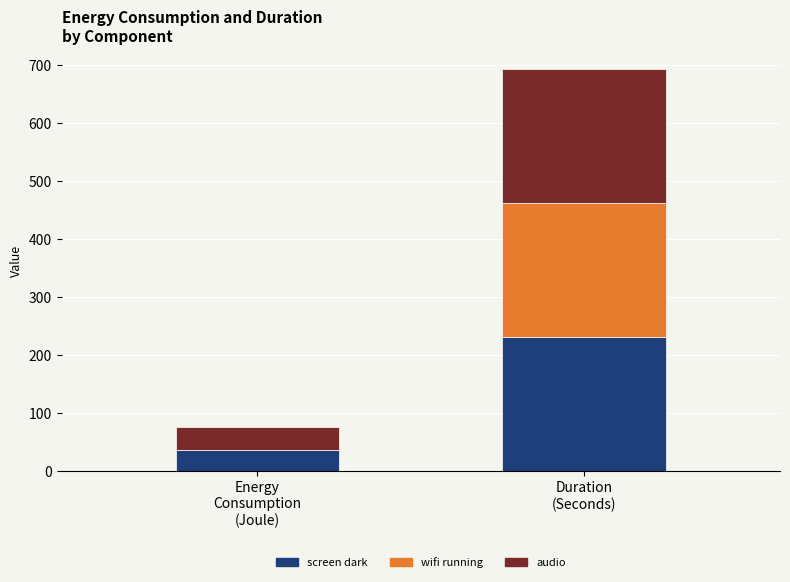

The Energy Consumption (Joule) series shows 35.0 at screen dark. True or false?

True